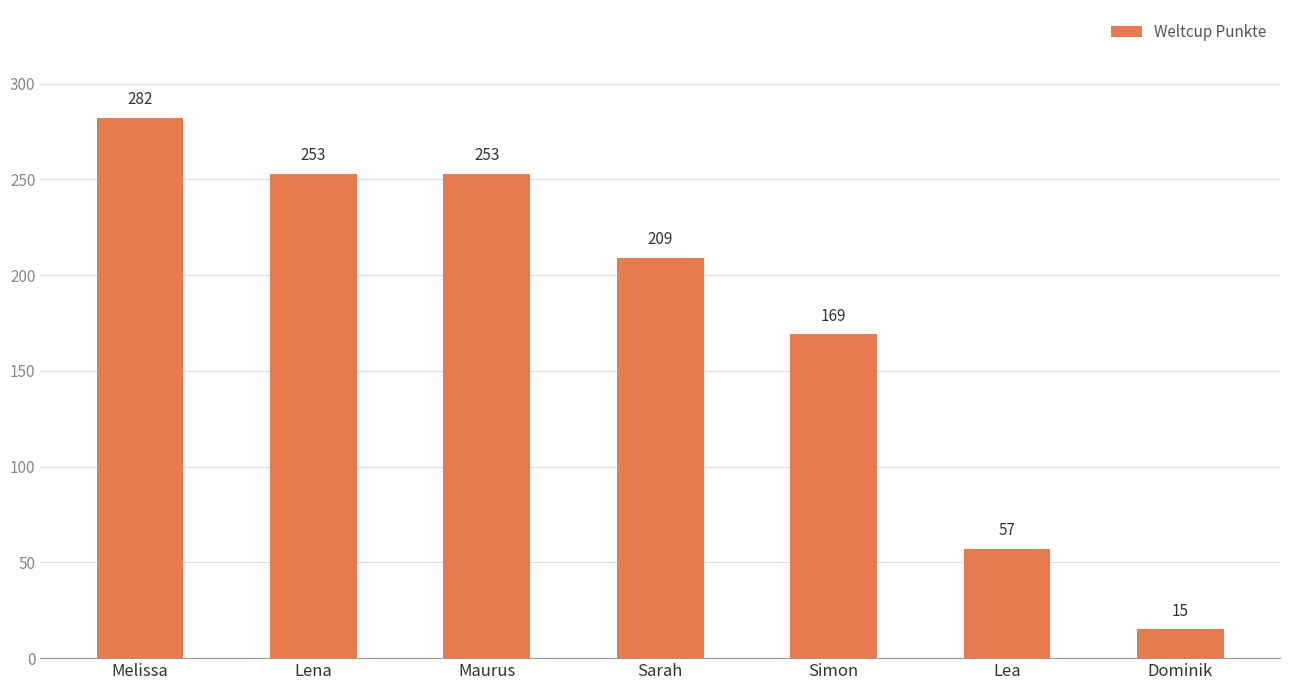

What is the value of the 4th bar from the left?

209